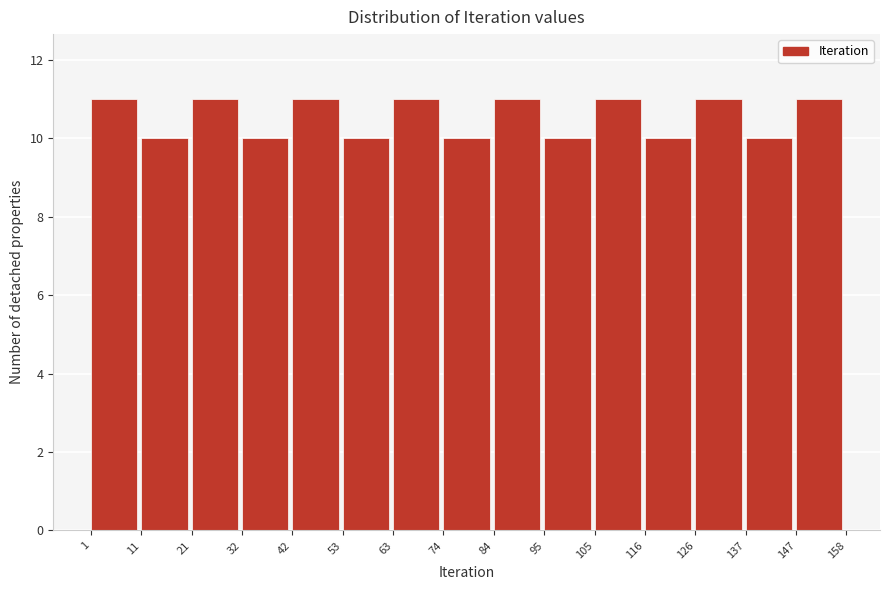

Reading left to right, transcribe this chart: for each bar, give the range it covers on the x-axis and its height. The values are not printed on the chart, so give them approximately, as read against the axis.

1 to 11: 11
11 to 21: 10
21 to 32: 11
32 to 42: 10
42 to 53: 11
53 to 63: 10
63 to 74: 11
74 to 84: 10
84 to 95: 11
95 to 105: 10
105 to 116: 11
116 to 126: 10
126 to 137: 11
137 to 147: 10
147 to 158: 11